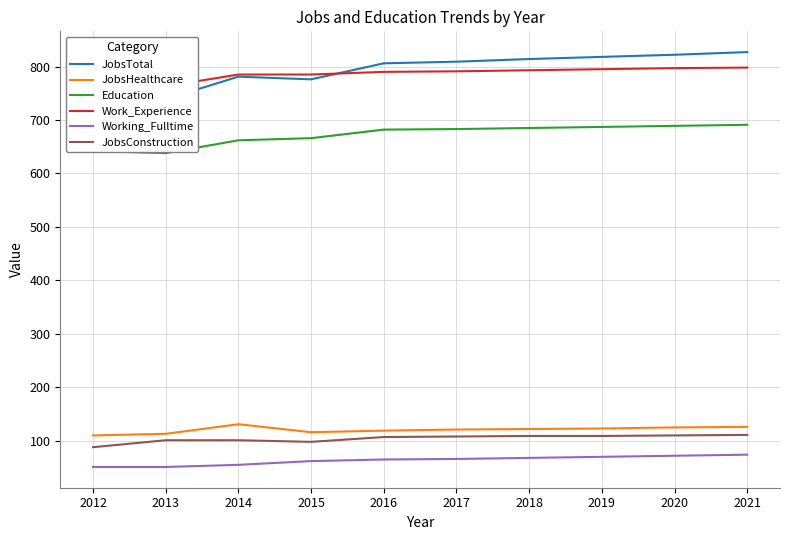

What is the sum of all Work_Experience values?

7854